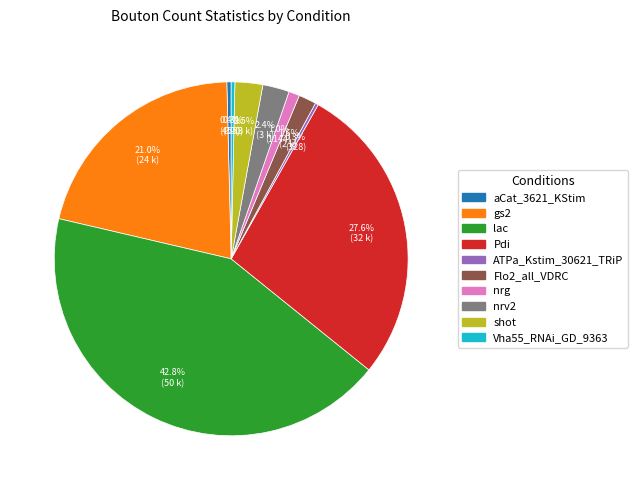

What is the total percentage of Pdi and shot?

30.1%